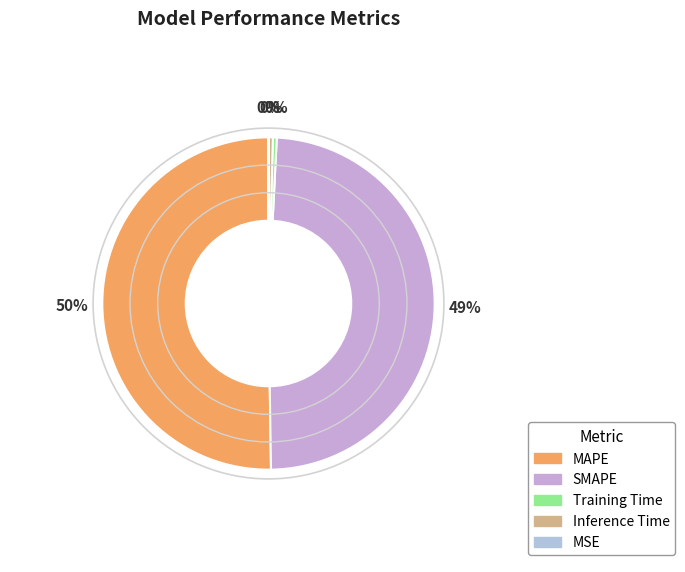

True or false: SMAPE accounts for 49% of the total.

True